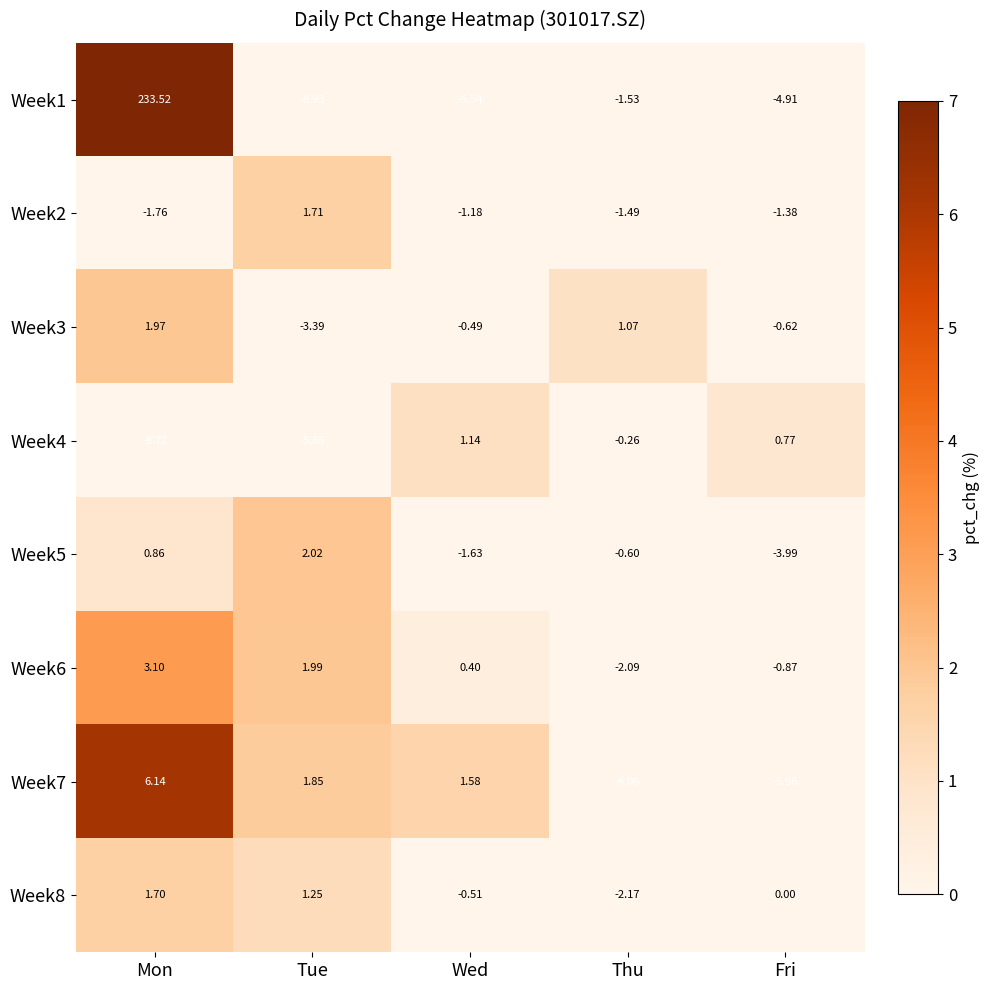

At which category is the sum across all series the highest?

Mon